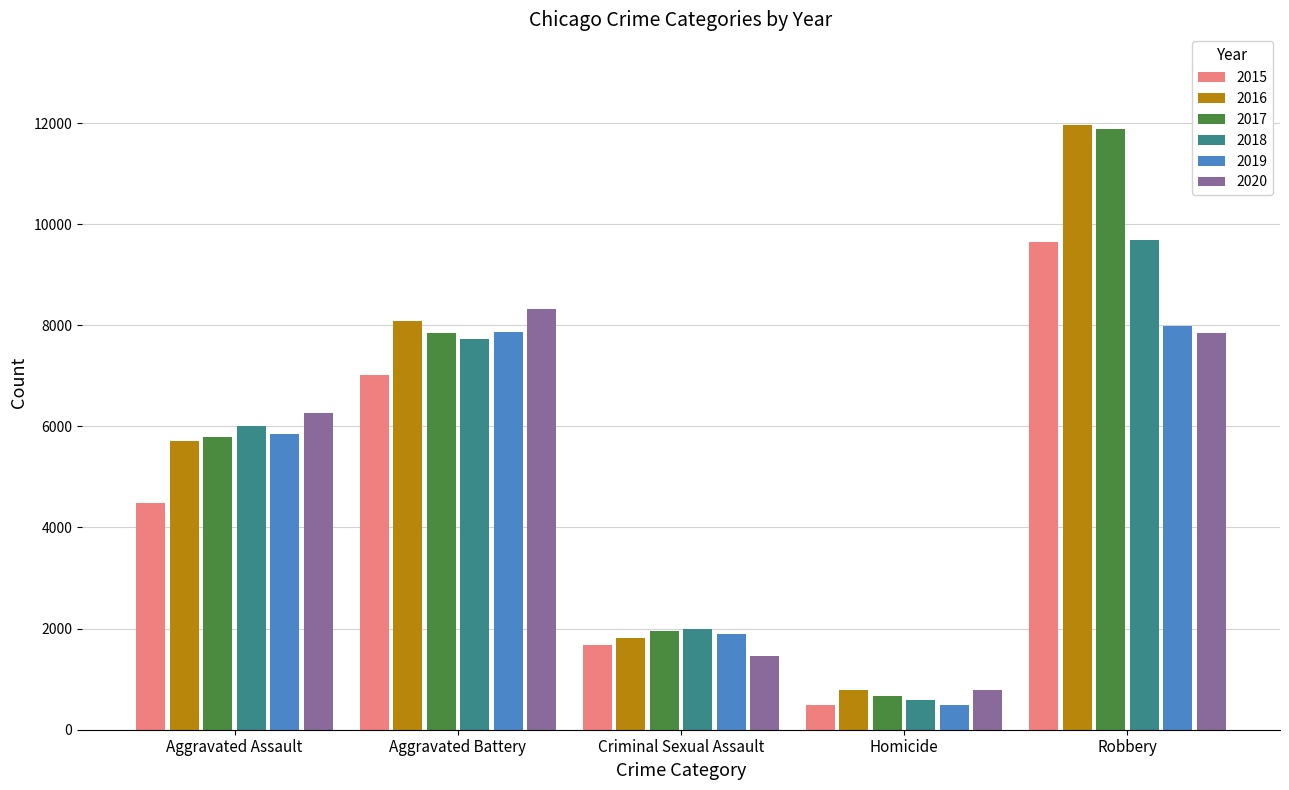

What is the difference between the maximum and minimum values in the 2015 series?

9142